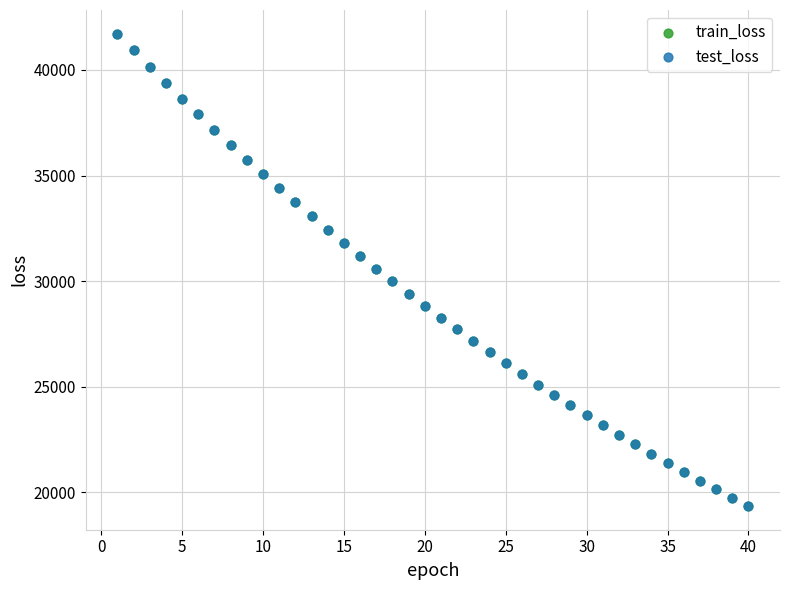

Which series has the largest Y range (max minus min)?

train_loss